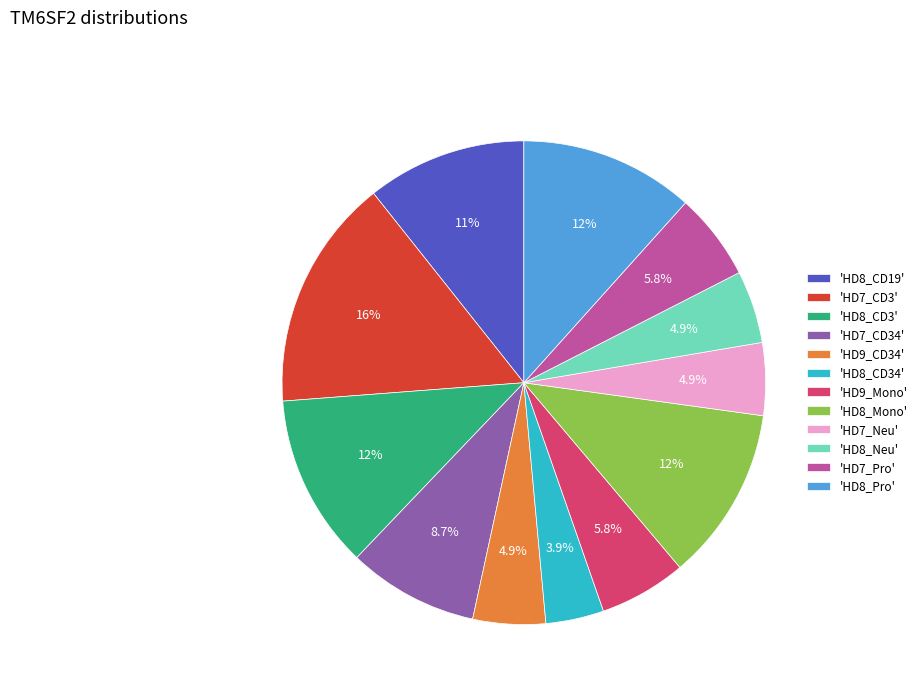

Does 'HD7_Neu' represent more than half of the total?

No